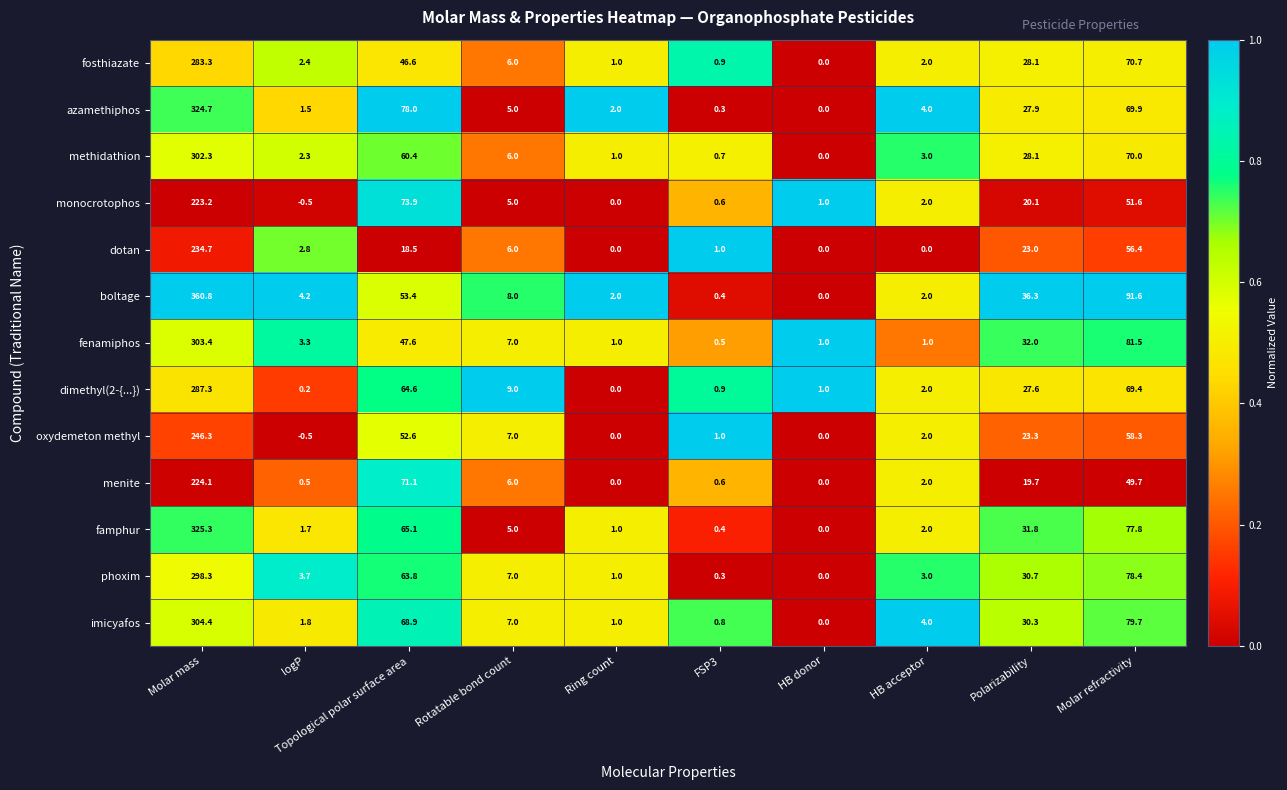

What is the difference between the maximum and second lowest values in the azamethiphos series?

324.4